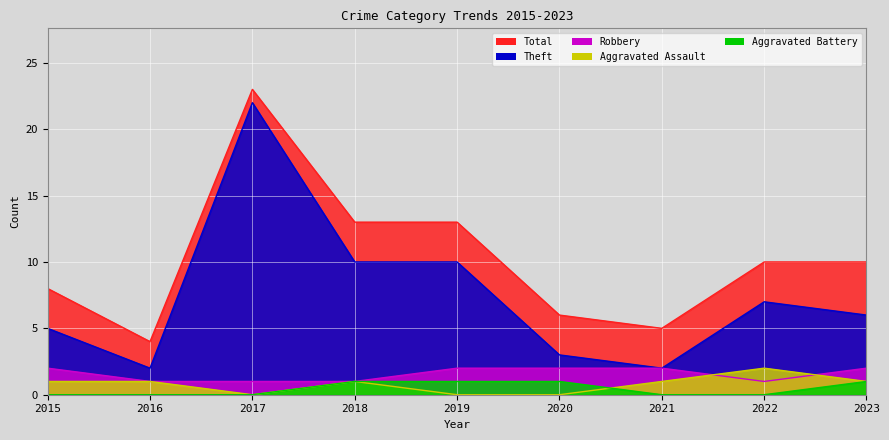

True or false: Total and Theft cross at least once.

False